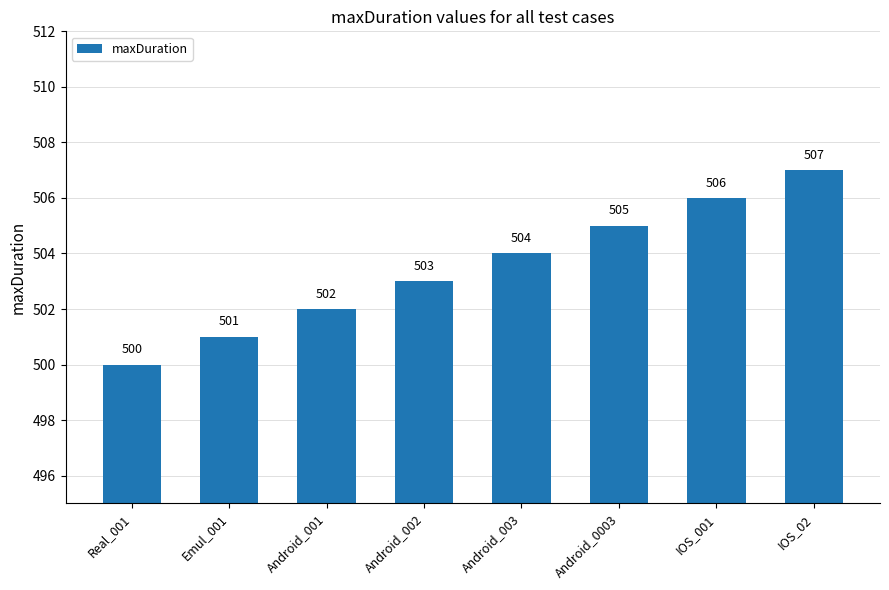

Reading right to left, list all the values displayed in this chart.

IOS_02=507	IOS_001=506	Android_0003=505	Android_003=504	Android_002=503	Android_001=502	Emul_001=501	Real_001=500